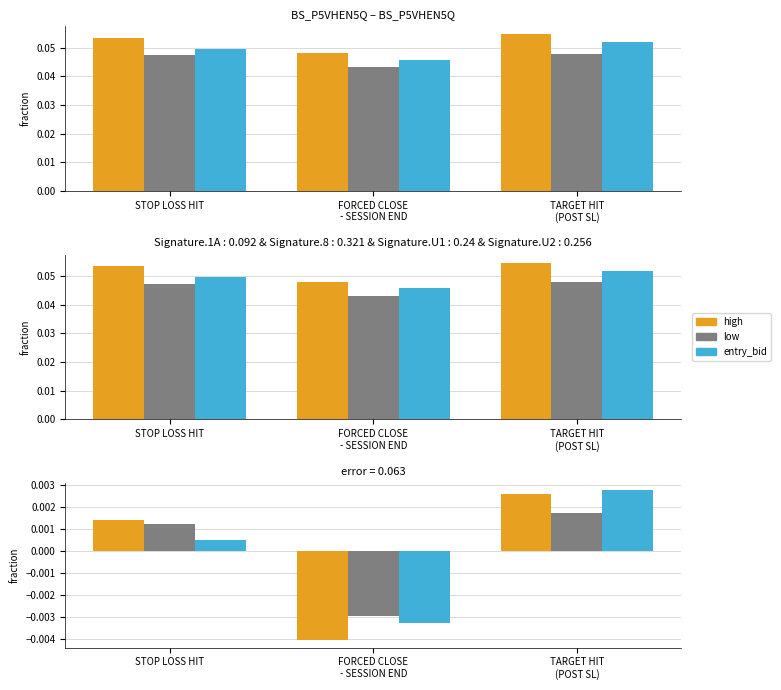

Are the bars grouped side by side (vs. stacked)?

Yes